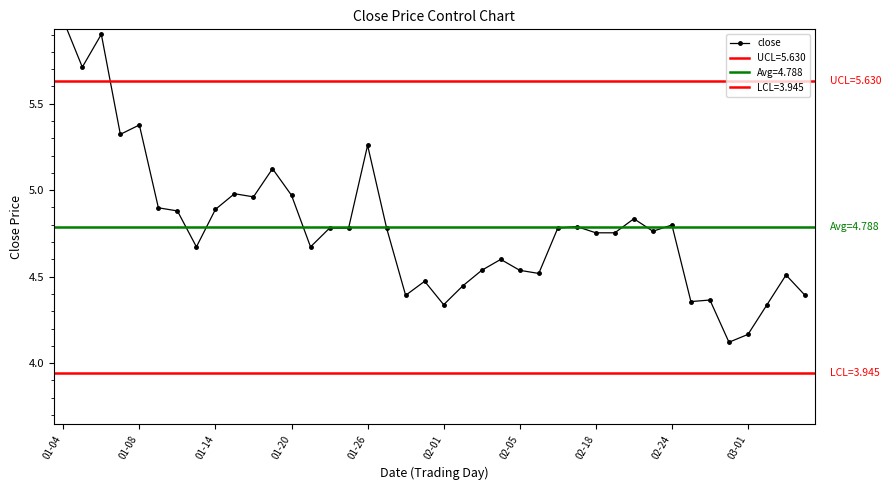

Does the chart display data point markers on the line(s)?

Yes